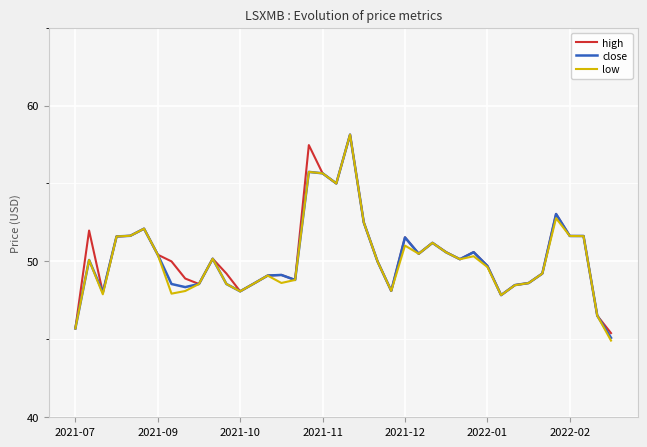

Which series has the largest range (max minus min)?

low